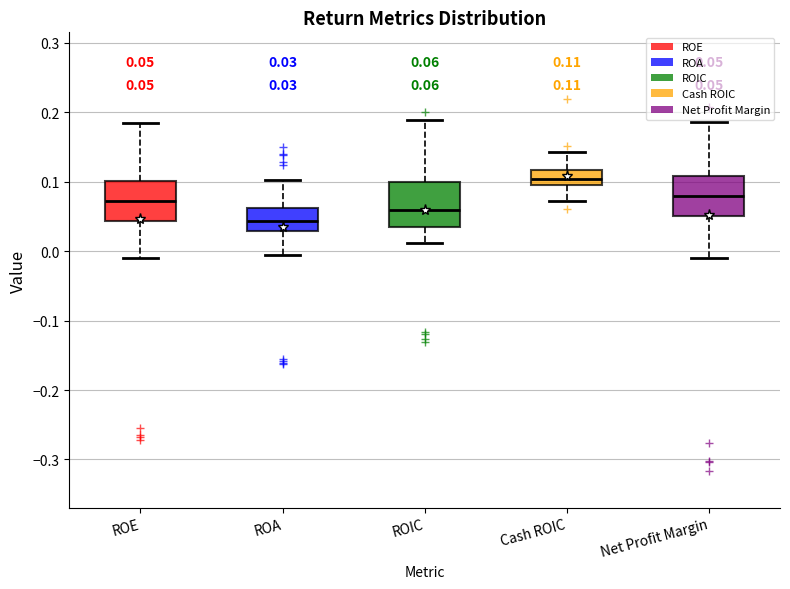

Which box's median line is the lowest?

ROA